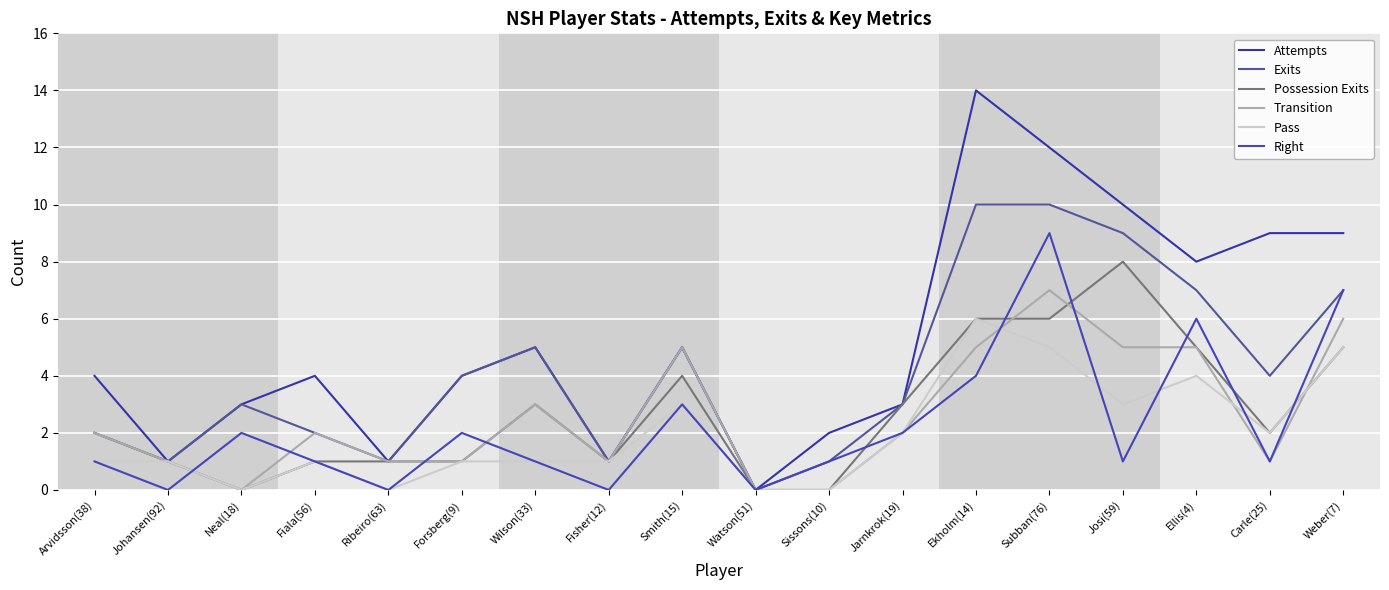

At which label does Attempts reach its peak?

Ekholm(14)